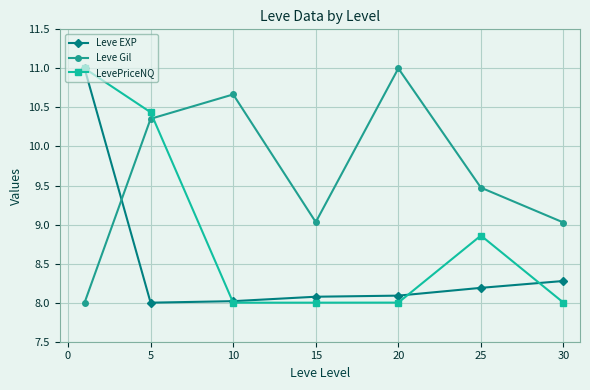

List the series in order of their overall mean, lowest first.

Leve EXP, LevePriceNQ, Leve Gil